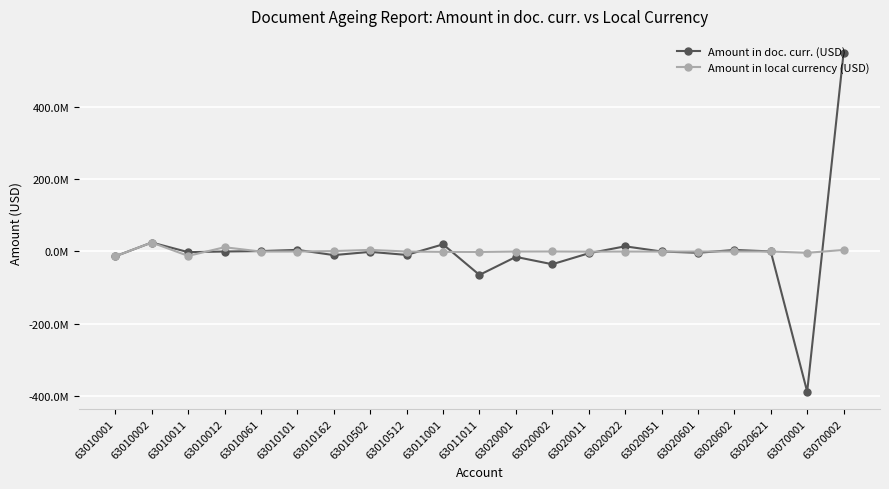

Reading left to right, transcribe all the data shown in this chart.

Amount in doc. curr. (USD): -13271555.0	24903495.1	-1800000.0	-50030.0	1200328.8	4483527.7	-10000000.0	-1006397.5	-9501901.0	19841466.0	-65000000.0	-14998116.2	-35363469.3	-5000300.0	14362749.7	-4375.0	-3658218.2	4308857.3	250851.5	-389064221.3	551275903.5
Amount in local currency (USD): -13271555.0	24903495.1	-12214468.5	11834454.8	-232183.2	-55688.4	1200328.8	4483527.7	-53702.8	-1006397.5	-1290185.3	-51027.9	106554.3	-349068.3	-78670.5	-189911.8	-26853.0	77132.0	-4375.0	-3658218.2	4308857.3